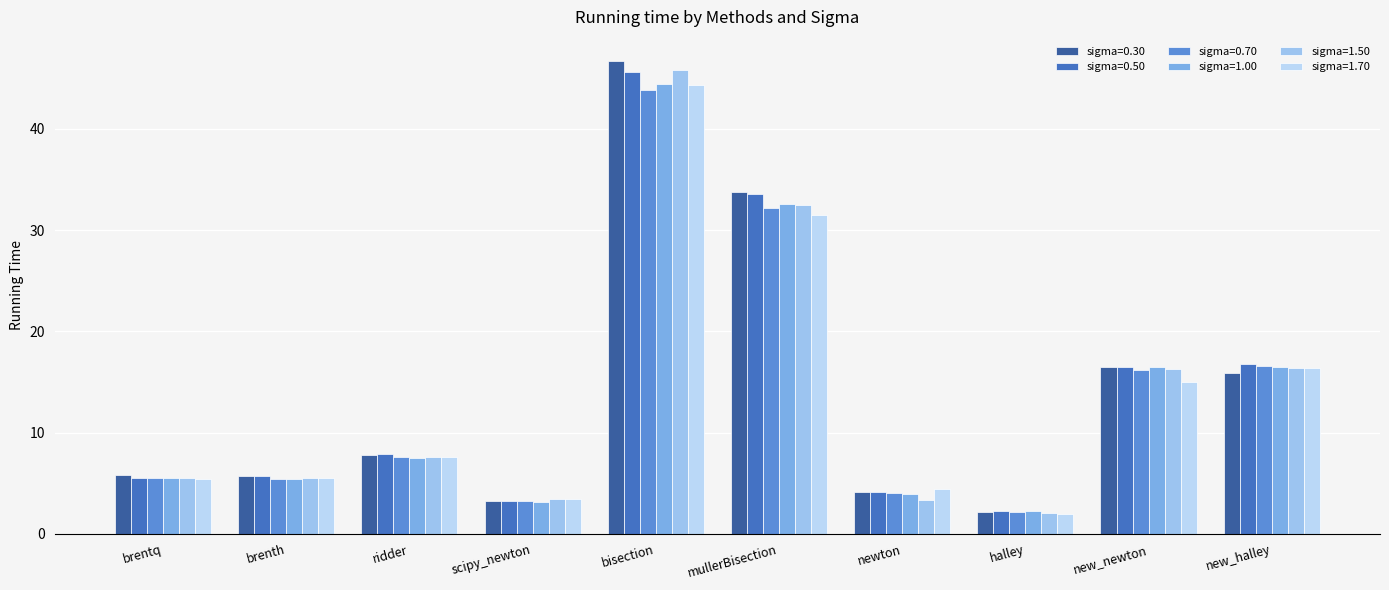

At which label is sigma=1.70 closest to 23?

new_halley